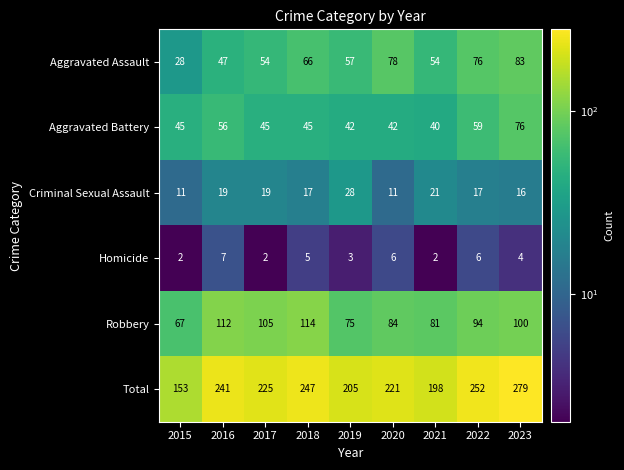

At 2021, list the series in order from smallest to largest.

Homicide, Criminal Sexual Assault, Aggravated Battery, Aggravated Assault, Robbery, Total